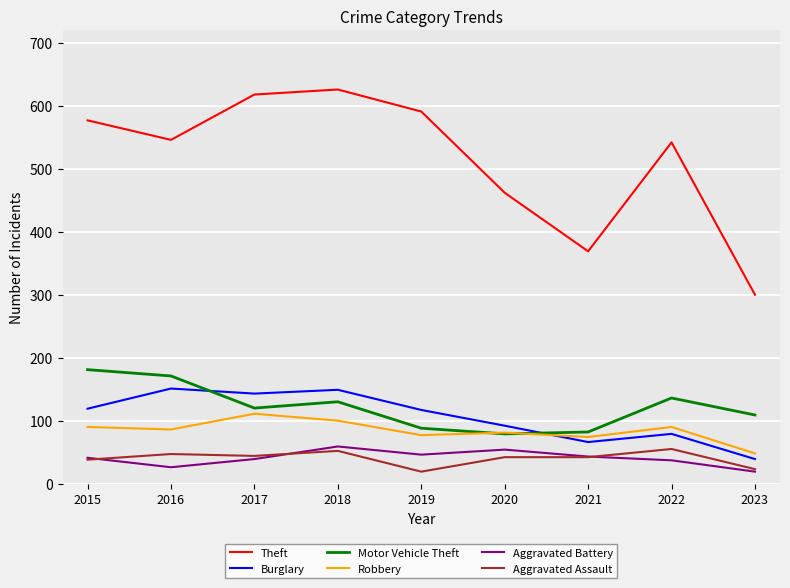

Read the Burglary value at 2015.

119